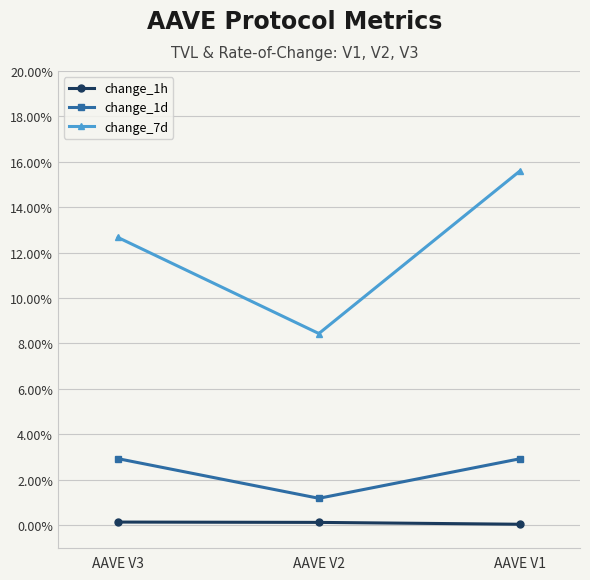

Rank the series by their average value, from highest to lowest.

change_7d, change_1d, change_1h